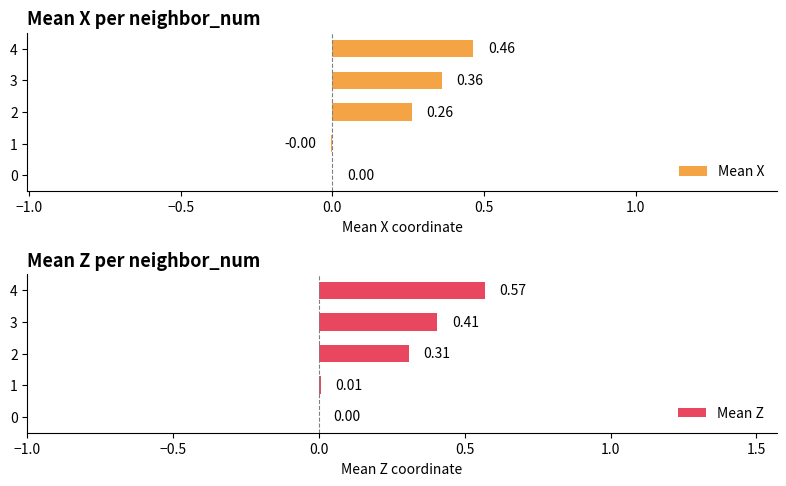

Reading right to left, transcribe all the data shown in this chart.

Mean X: 0.5	0.4	0.3	-0.0	0.0
Mean Z: 0.6	0.4	0.3	0.0	0.0